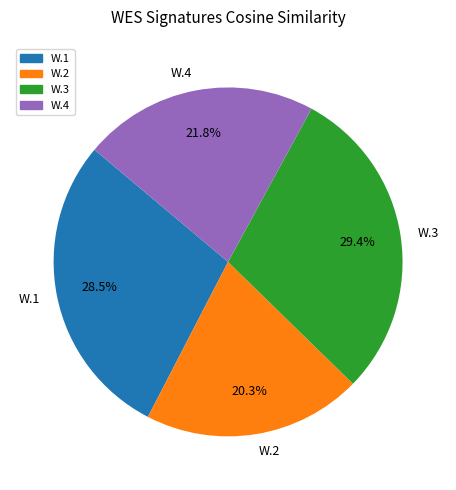

Rank the categories by value from highest to lowest.

W.3, W.1, W.4, W.2